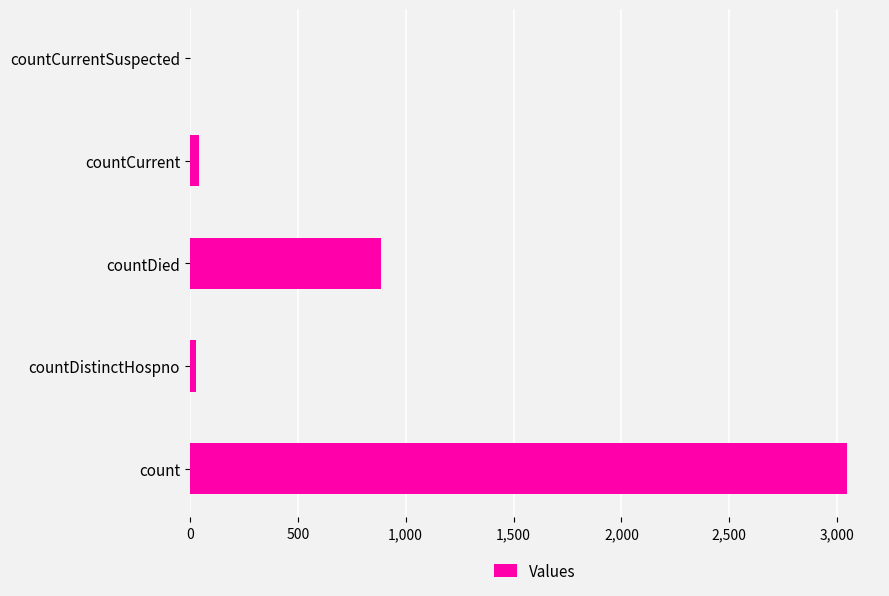

Does the chart contain stacked bars?

No